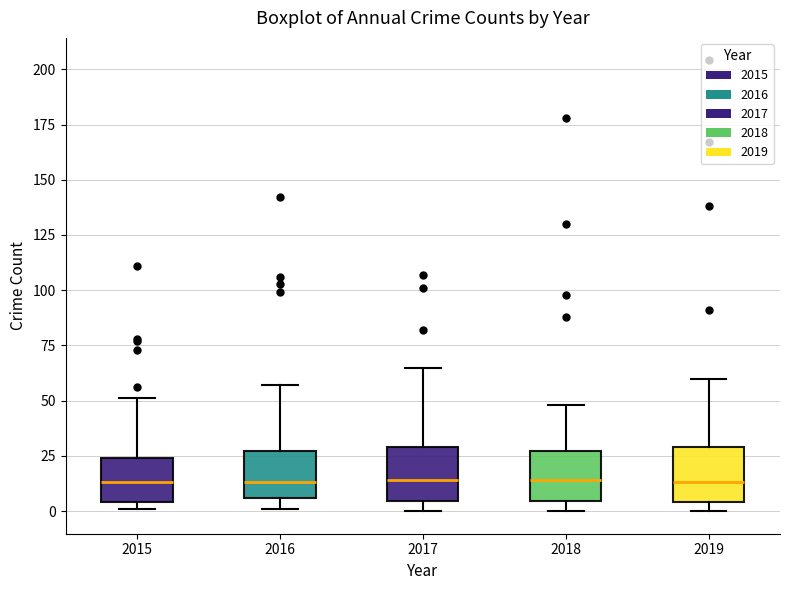

Where is the lower edge of the box at x = 2019 on the y-axis? The values are not printed on the chart, so give them approximately, as read against the axis.

5